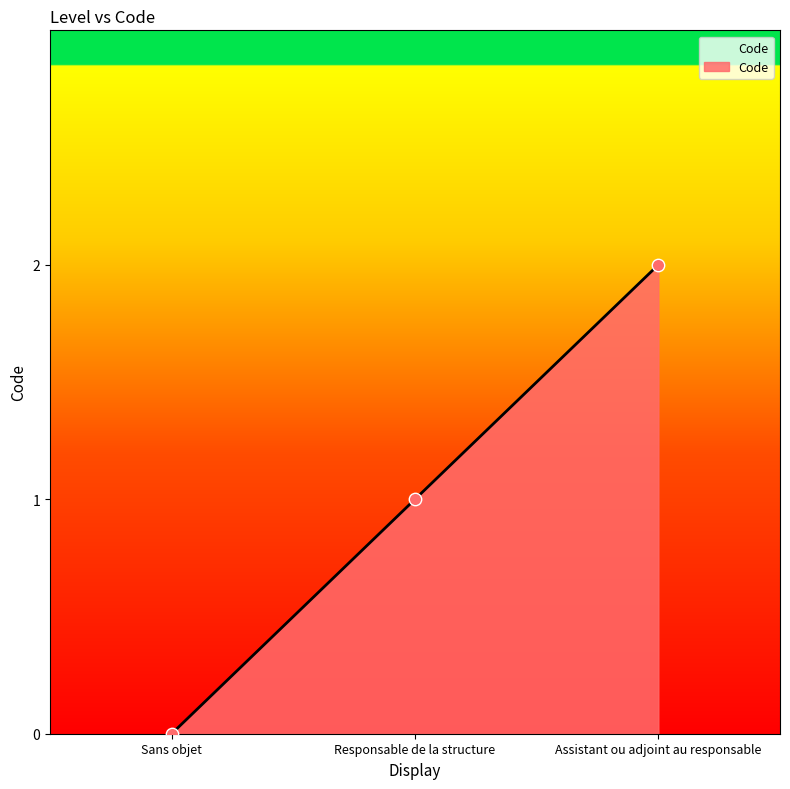

Which has a higher value, Assistant ou adjoint au responsable or Sans objet?

Assistant ou adjoint au responsable